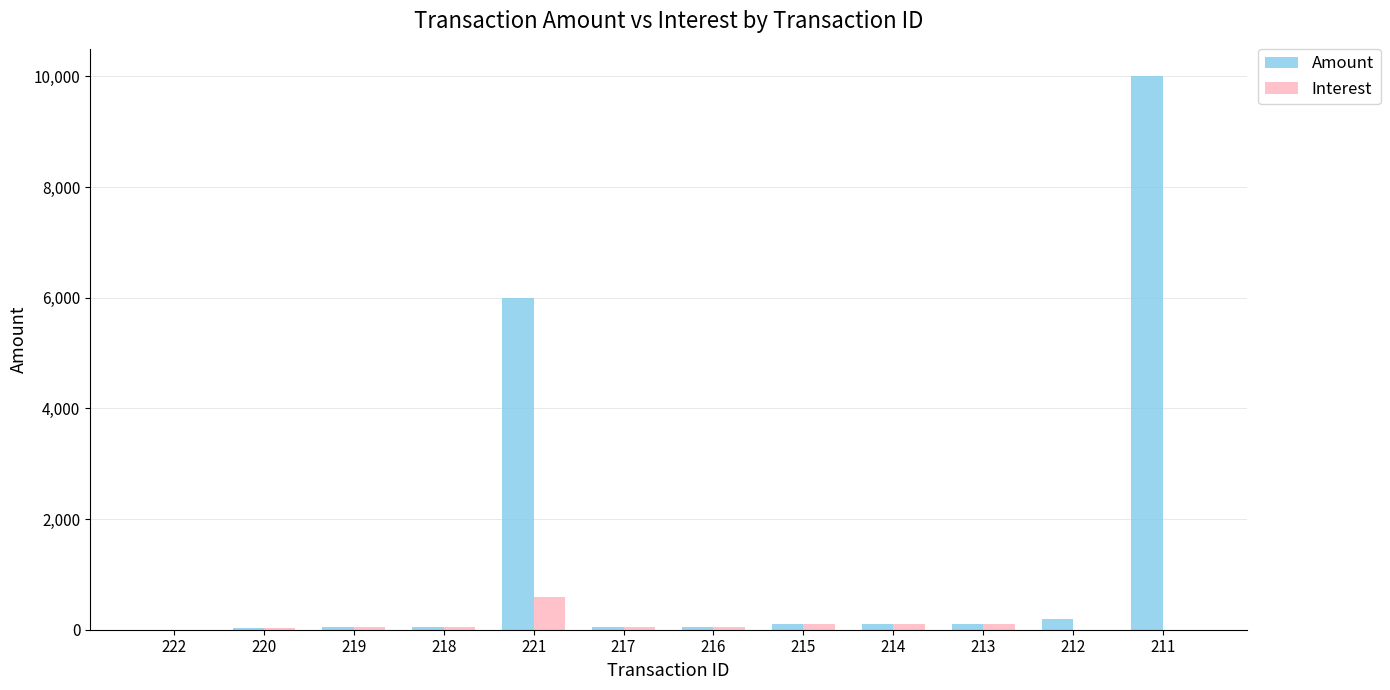

Which series has the largest range (max minus min)?

Amount